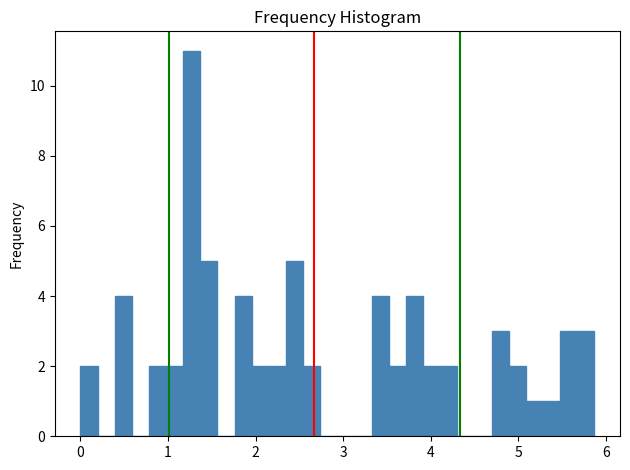

Around what value on the x-axis is the tallest bar? Give the approximate position of its centre, as read against the axis.

1.3